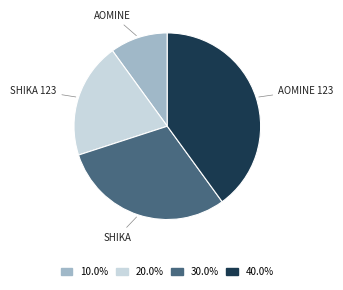

Is there any slice that represents more than half of the pie?

No